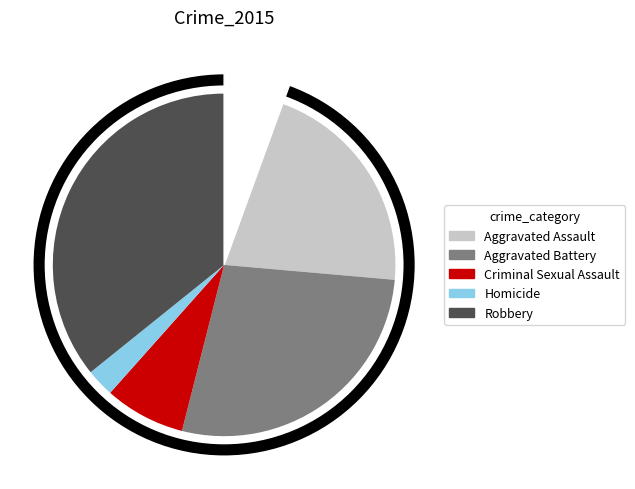

Which has a higher value, Robbery or Homicide?

Robbery